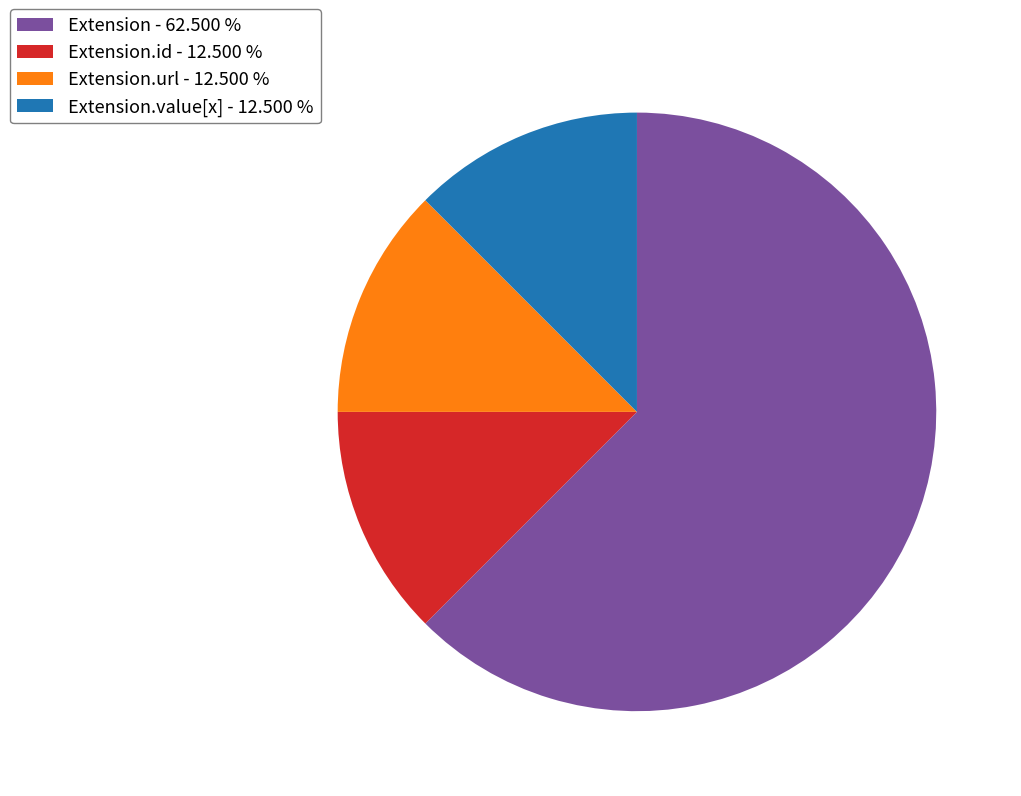

Which has a higher value, Extension.url - 12.500 % or Extension - 62.500 %?

Extension - 62.500 %